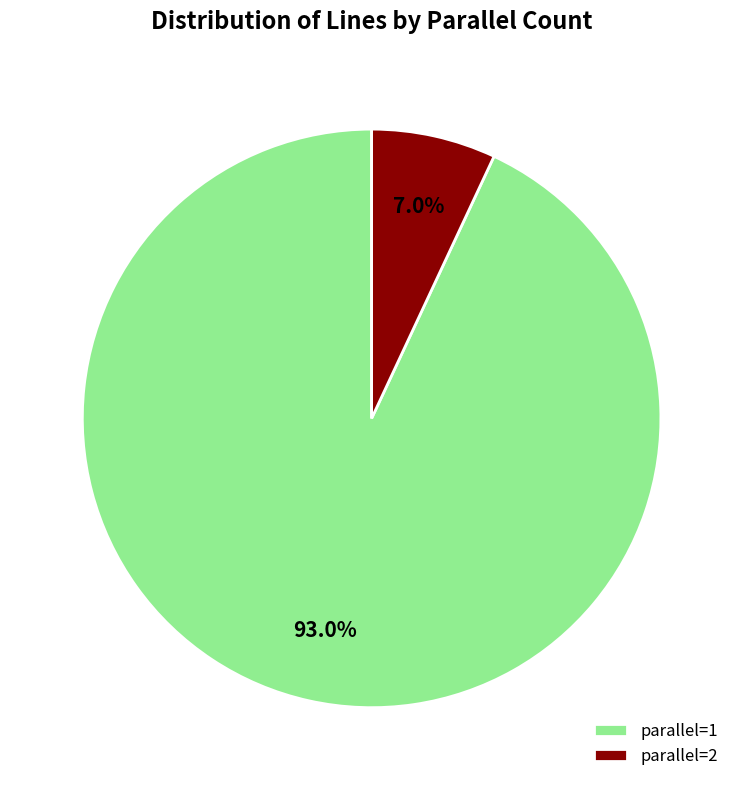

How many slices are in this pie chart?

2